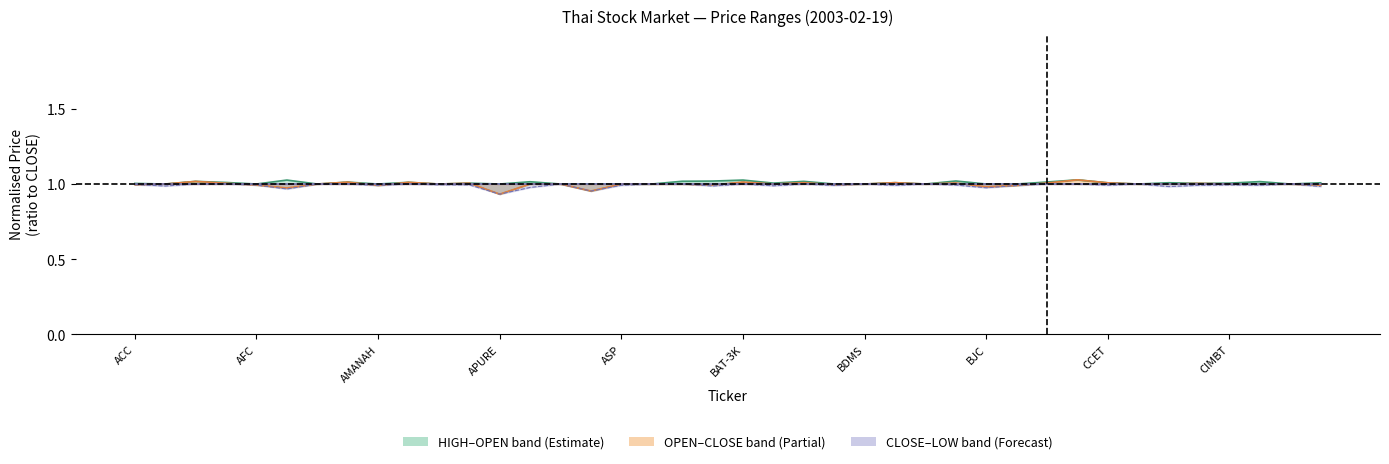

What is the label of the 7th point from the left?

BDMS